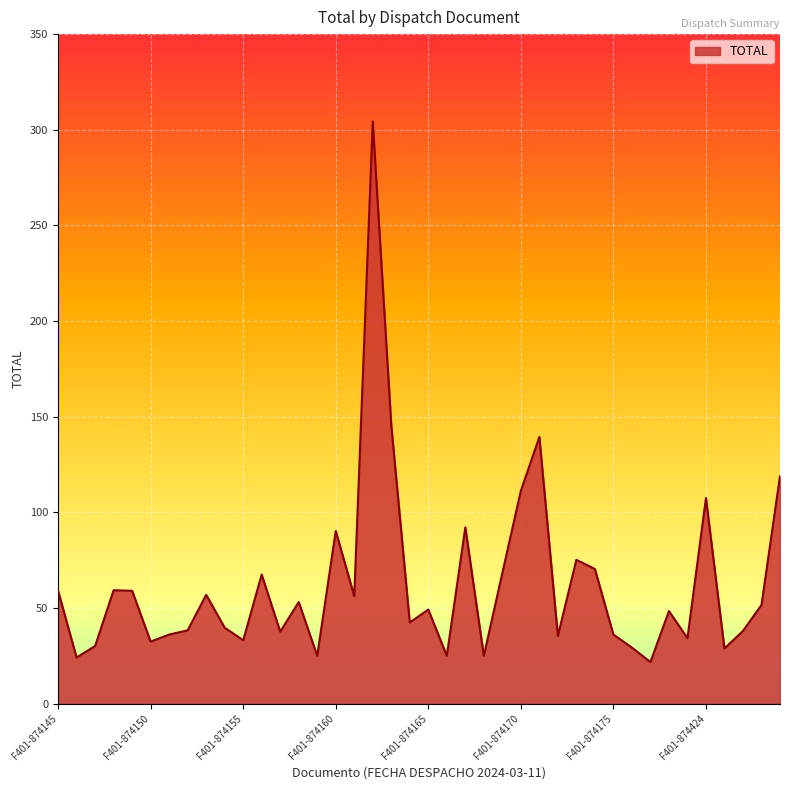

What is the maximum value shown in the chart?

304.6